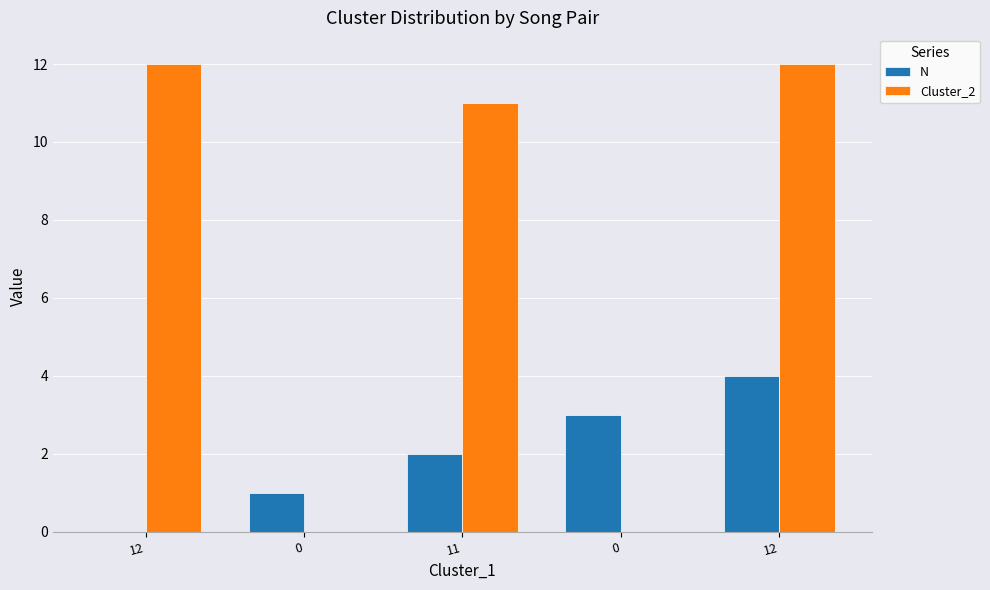

What are all the series names shown in the legend?

N, Cluster_2